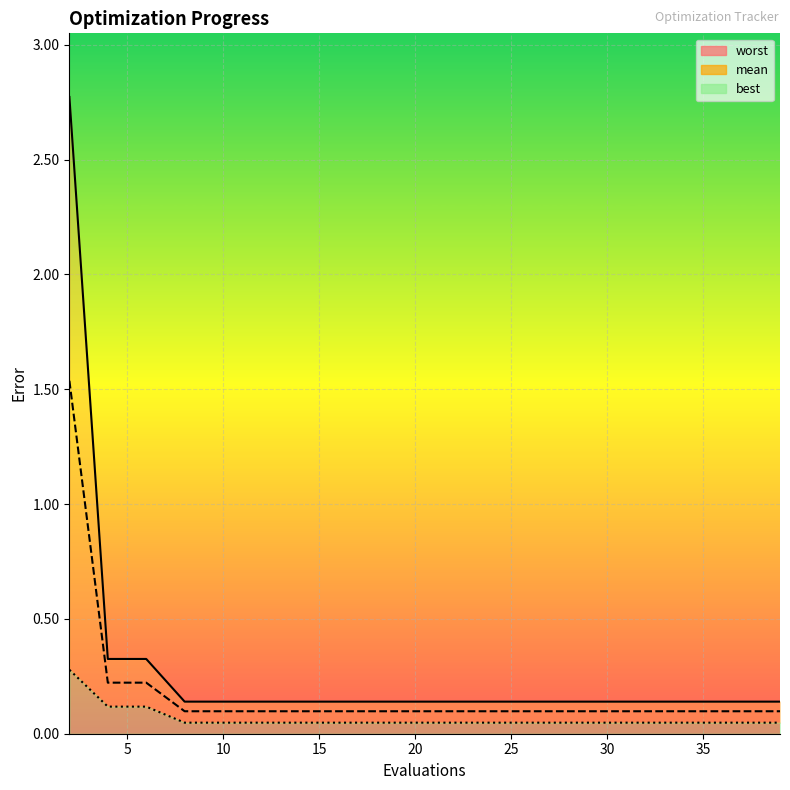

How many lines are shown in the chart?

3